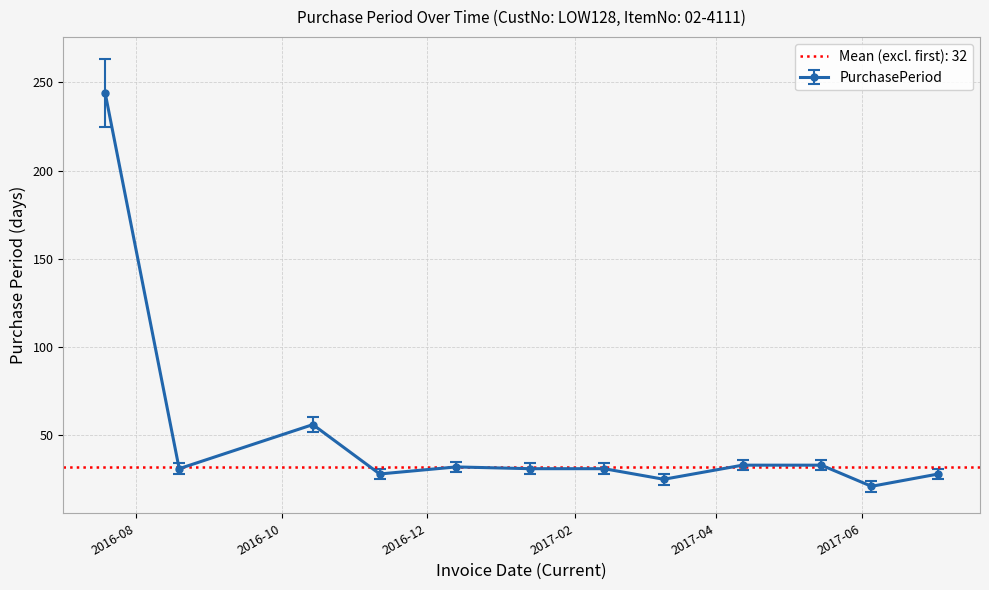

True or false: there are more than 1 points higher than both neighbors.

True